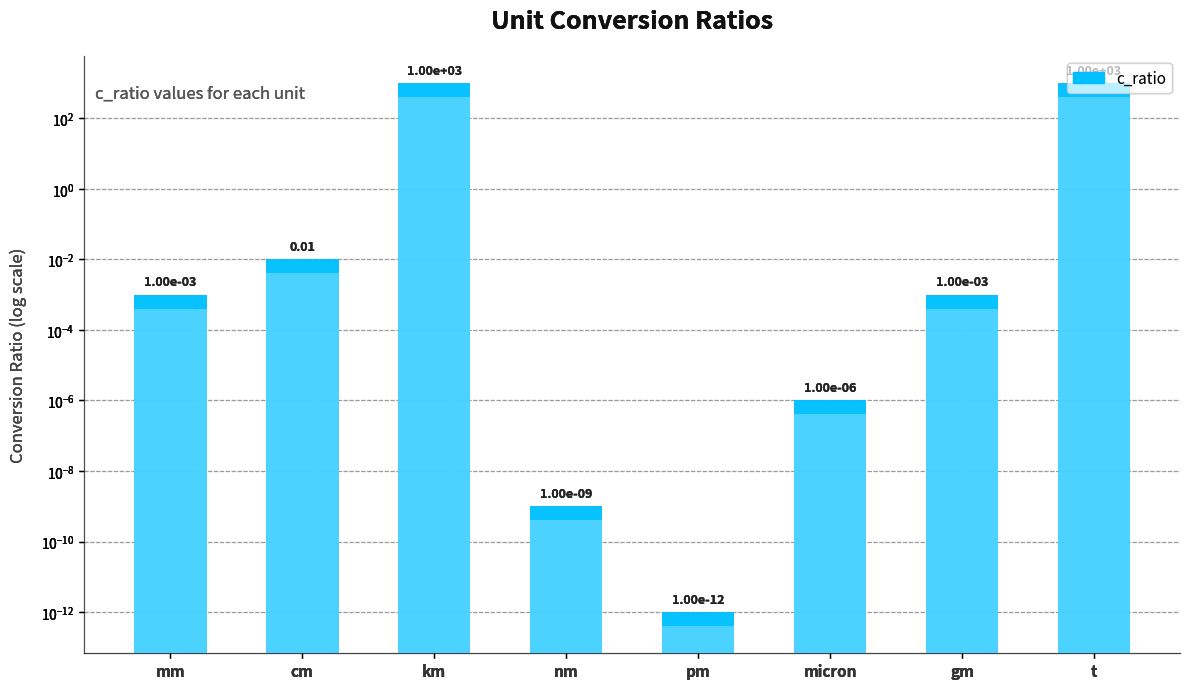

Between km and gm, which is larger?

km